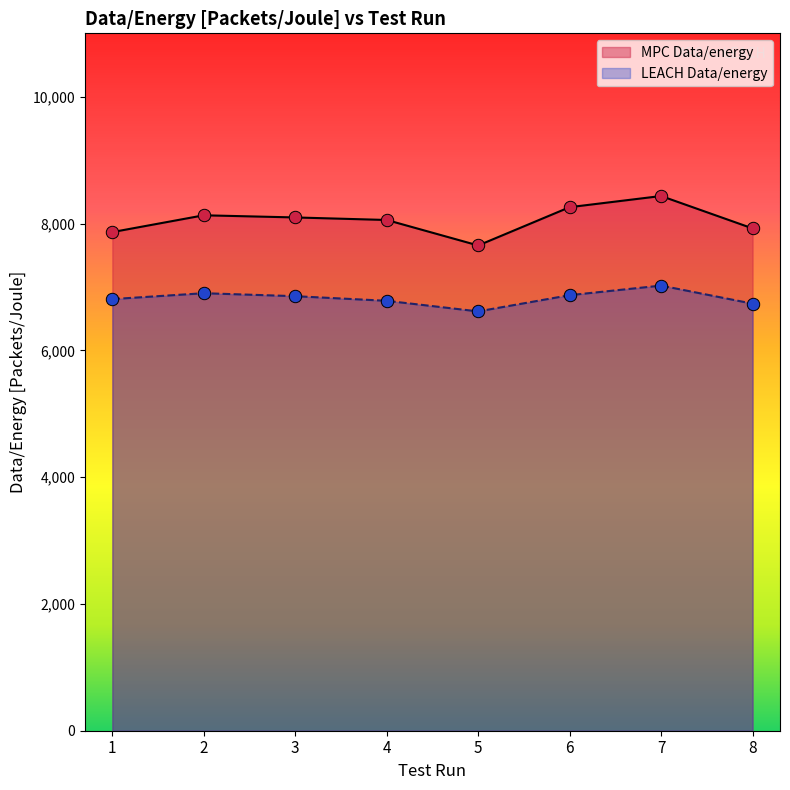

What is the total value across all series at 7?

15455